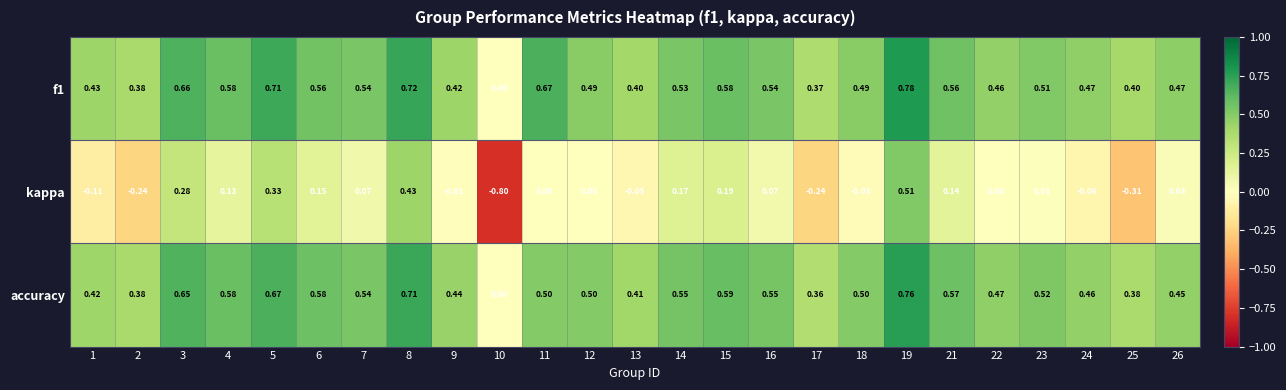

How many values in the accuracy series exceed 0?

24